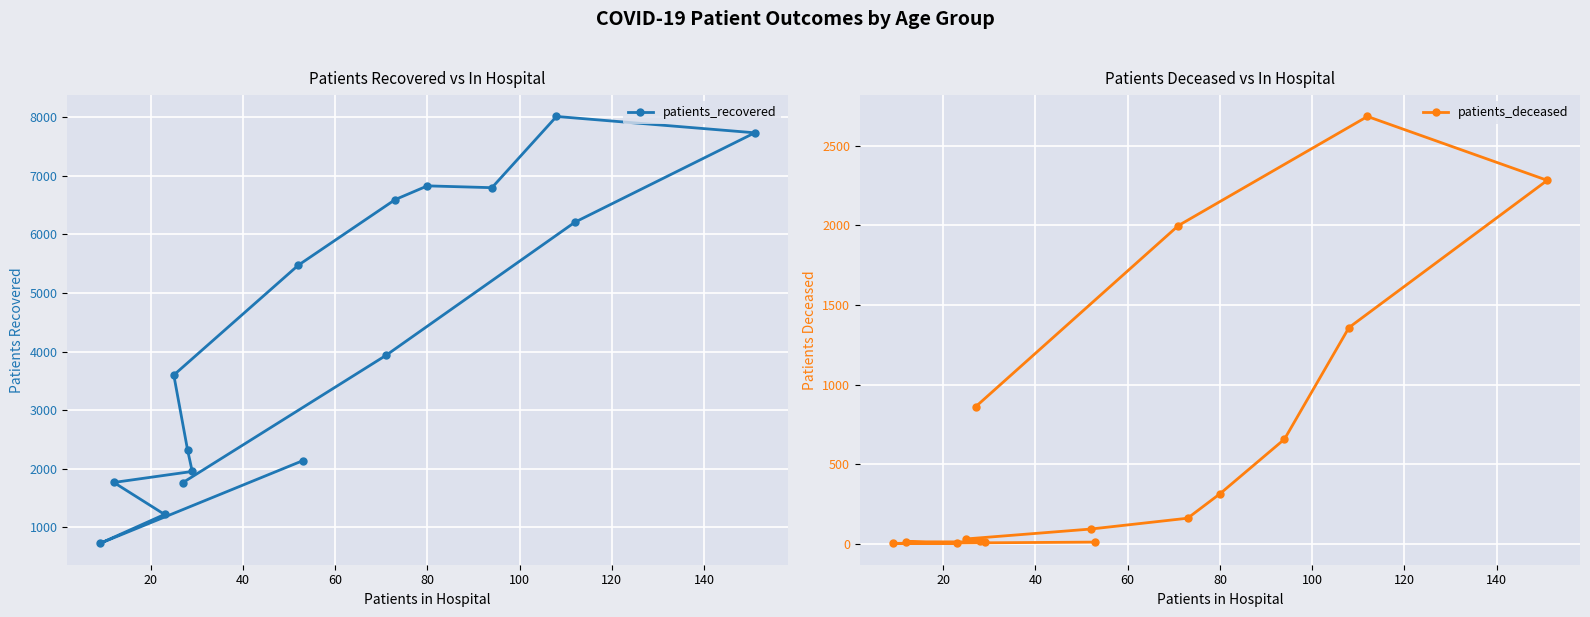

What is the difference between the maximum and second lowest values in the patients_deceased series?

2680